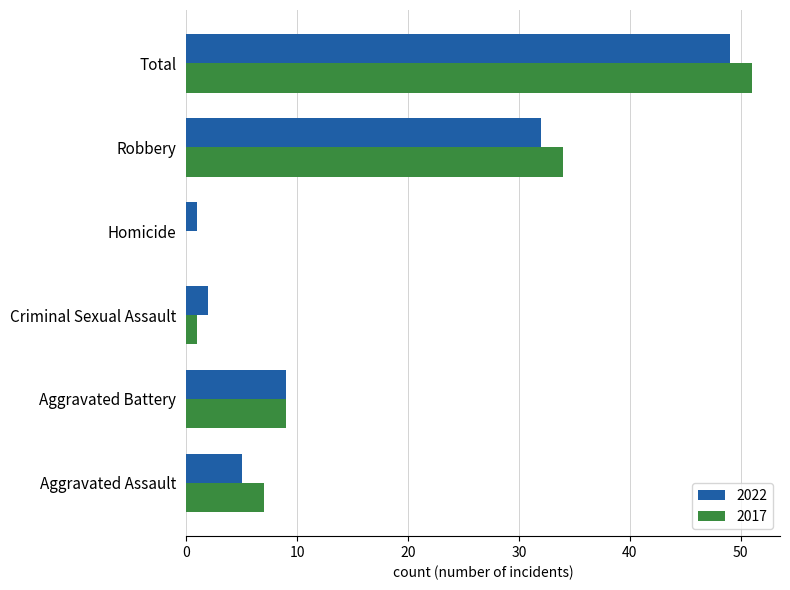

What are all the series names shown in the legend?

2022, 2017